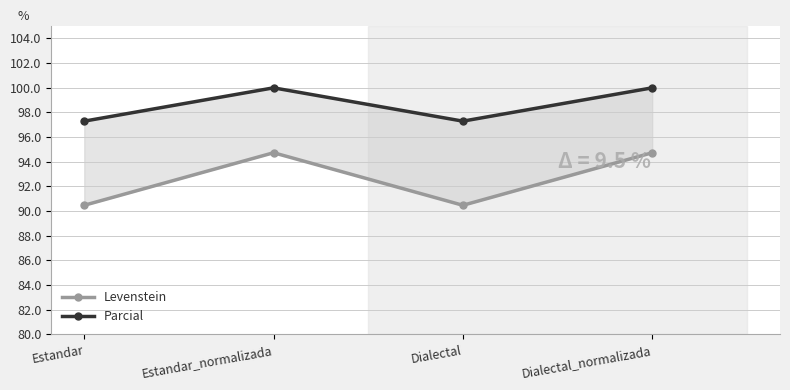

Which series has the widest spread of values?

Levenstein